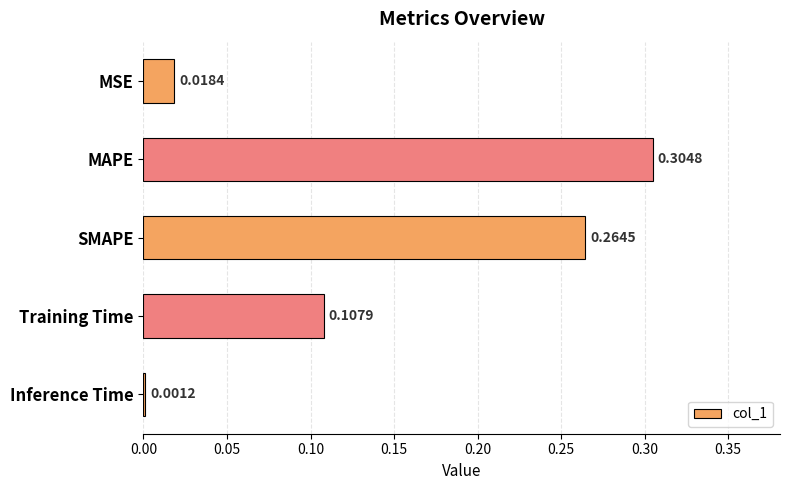

Which label corresponds to the smallest value in the chart?

Inference Time